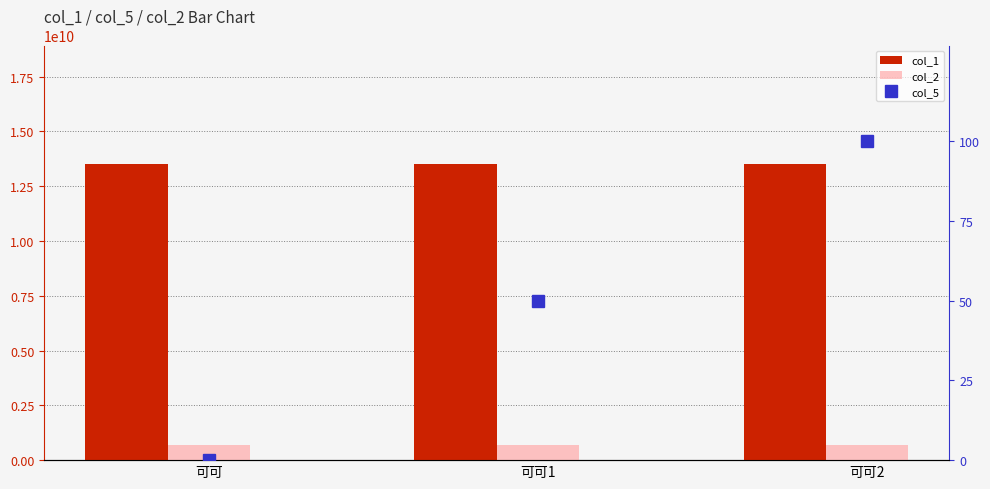

Which category has the lowest value in the col_5 series?

可可